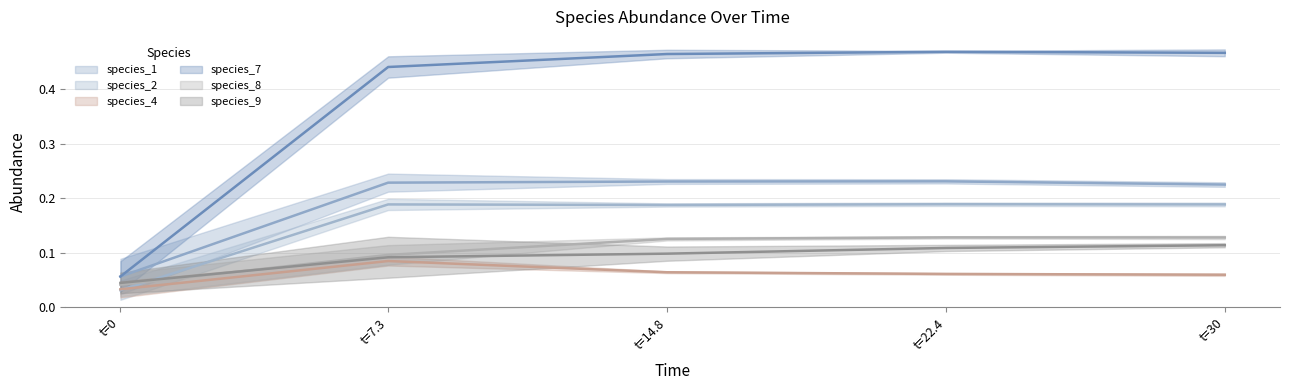

What is the greatest value displayed?

0.5